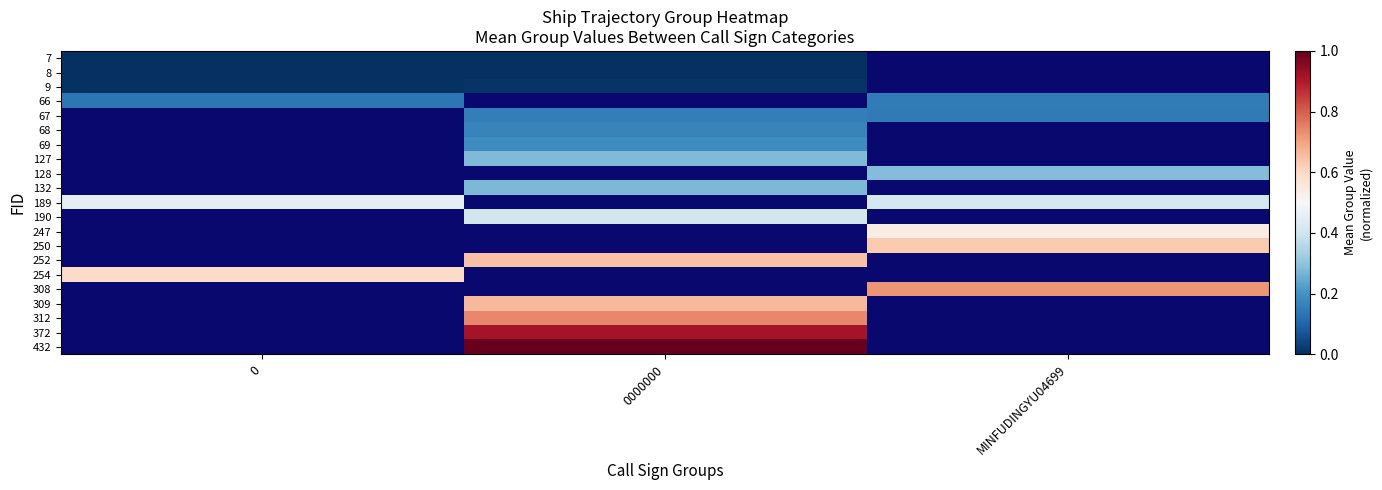

Which category has the highest value across all series?

0000000